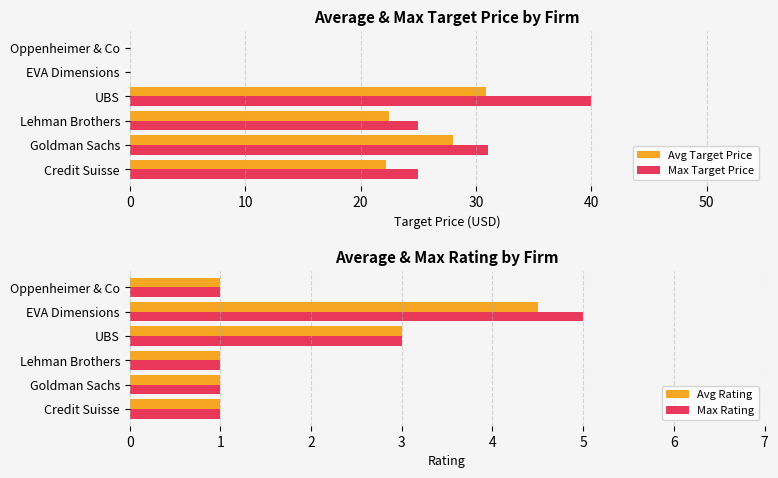

Rank the series by their maximum value, from lowest to highest.

Avg Rating, Max Rating, Avg Target Price, Max Target Price